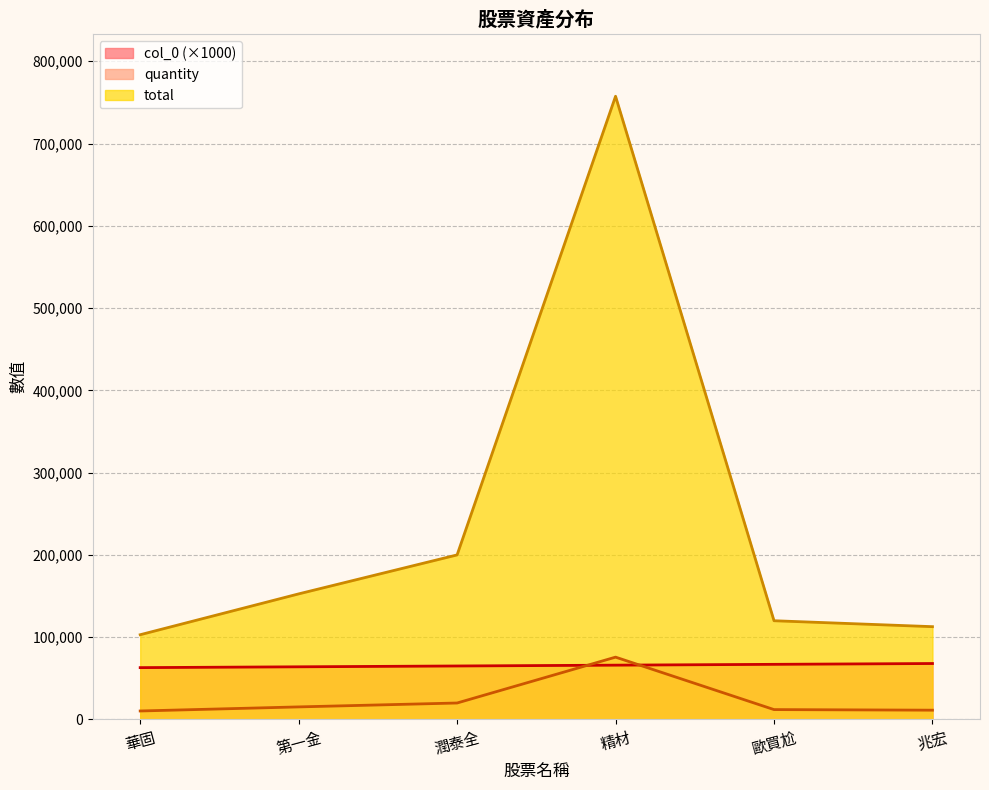

Rank the series by their average value, from lowest to highest.

quantity, col_0 (×1000), total